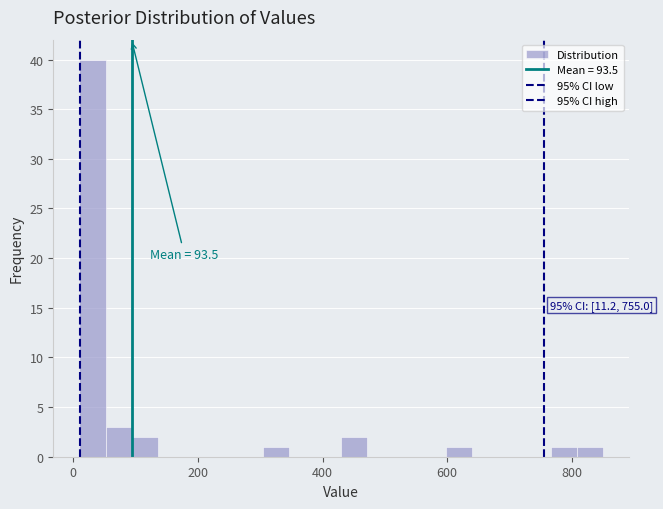

Read against the x-axis, roughly where is the centre of the tallest bar?

40